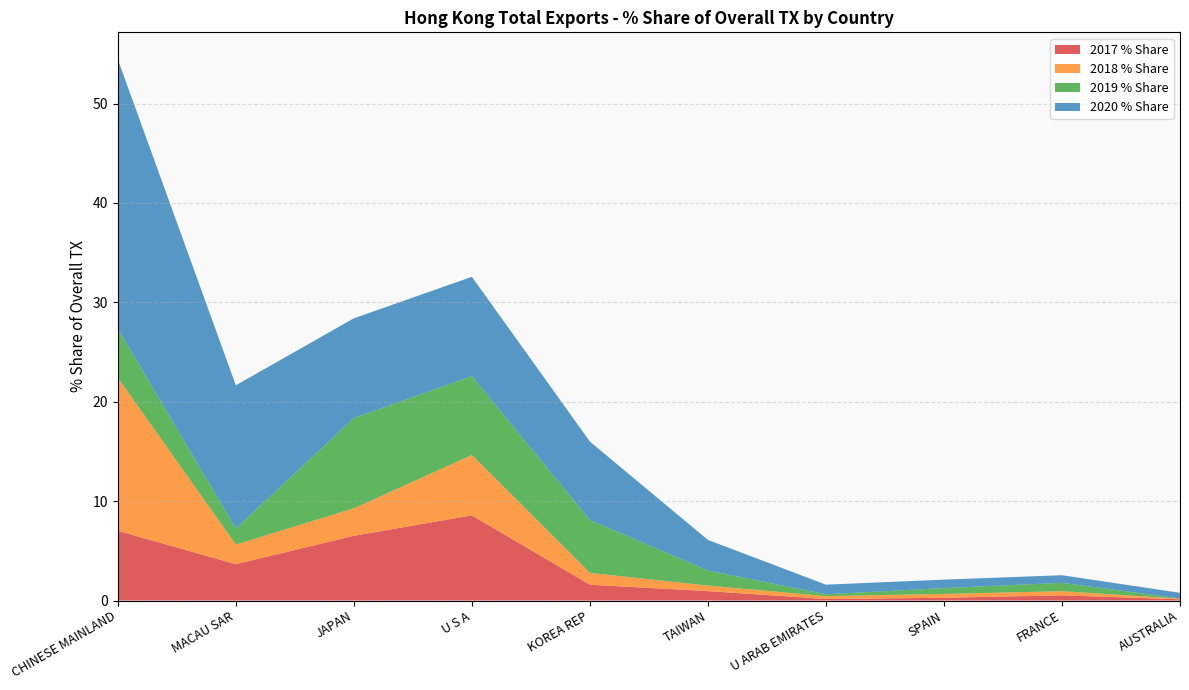

Reading right to left, list all the values displayed in this chart.

2017 % Share: AUSTRALIA=0.1	FRANCE=0.5	SPAIN=0.3	U ARAB EMIRATES=0.2	TAIWAN=0.9	KOREA REP=1.6	U S A=8.6	JAPAN=6.5	MACAU SAR=3.7	CHINESE MAINLAND=7.0
2018 % Share: AUSTRALIA=0.1	FRANCE=0.4	SPAIN=0.4	U ARAB EMIRATES=0.3	TAIWAN=0.6	KOREA REP=1.2	U S A=6.1	JAPAN=2.8	MACAU SAR=2.0	CHINESE MAINLAND=15.4
2019 % Share: AUSTRALIA=0.0	FRANCE=0.8	SPAIN=0.6	U ARAB EMIRATES=0.2	TAIWAN=1.5	KOREA REP=5.3	U S A=7.9	JAPAN=9.1	MACAU SAR=1.6	CHINESE MAINLAND=4.9
2020 % Share: AUSTRALIA=0.6	FRANCE=0.8	SPAIN=0.9	U ARAB EMIRATES=1.0	TAIWAN=3.1	KOREA REP=7.9	U S A=10.0	JAPAN=10.0	MACAU SAR=14.4	CHINESE MAINLAND=27.1